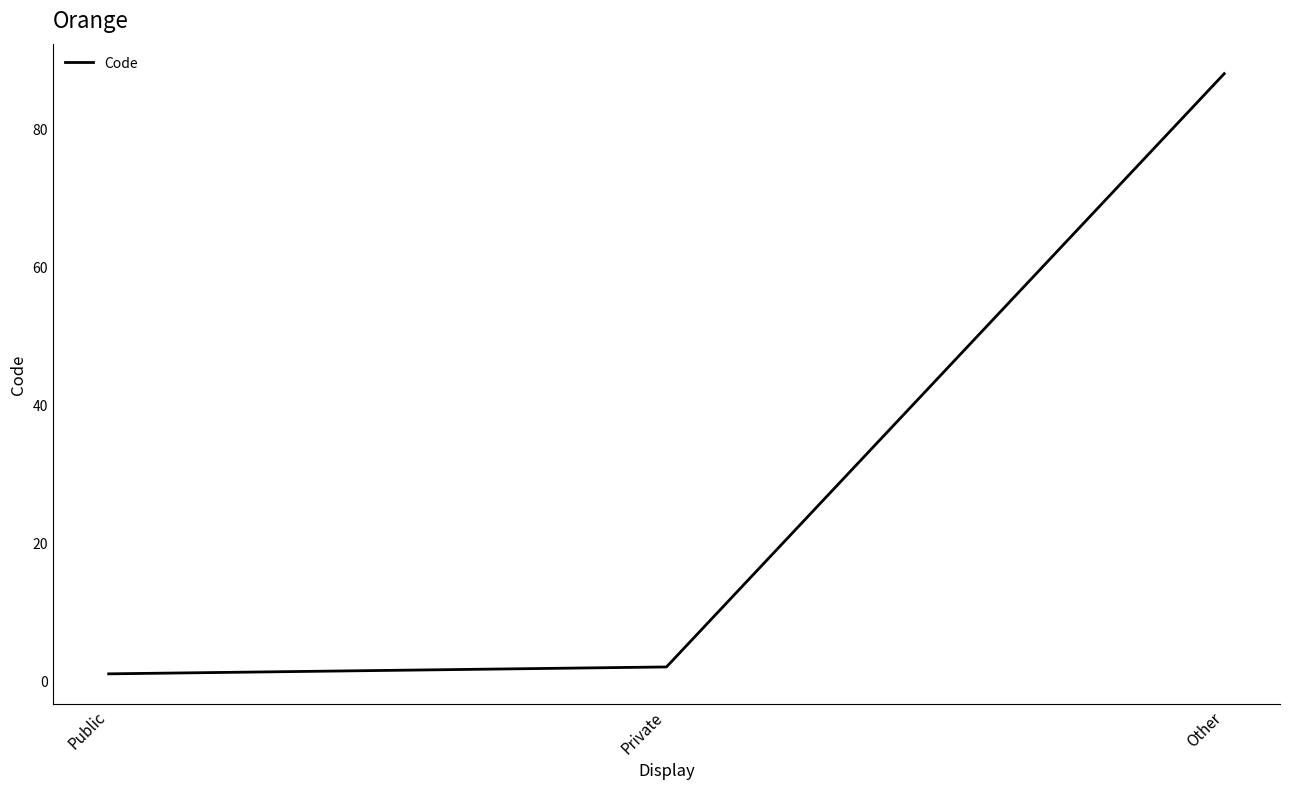

At which category does the chart reach its peak across all series?

Other